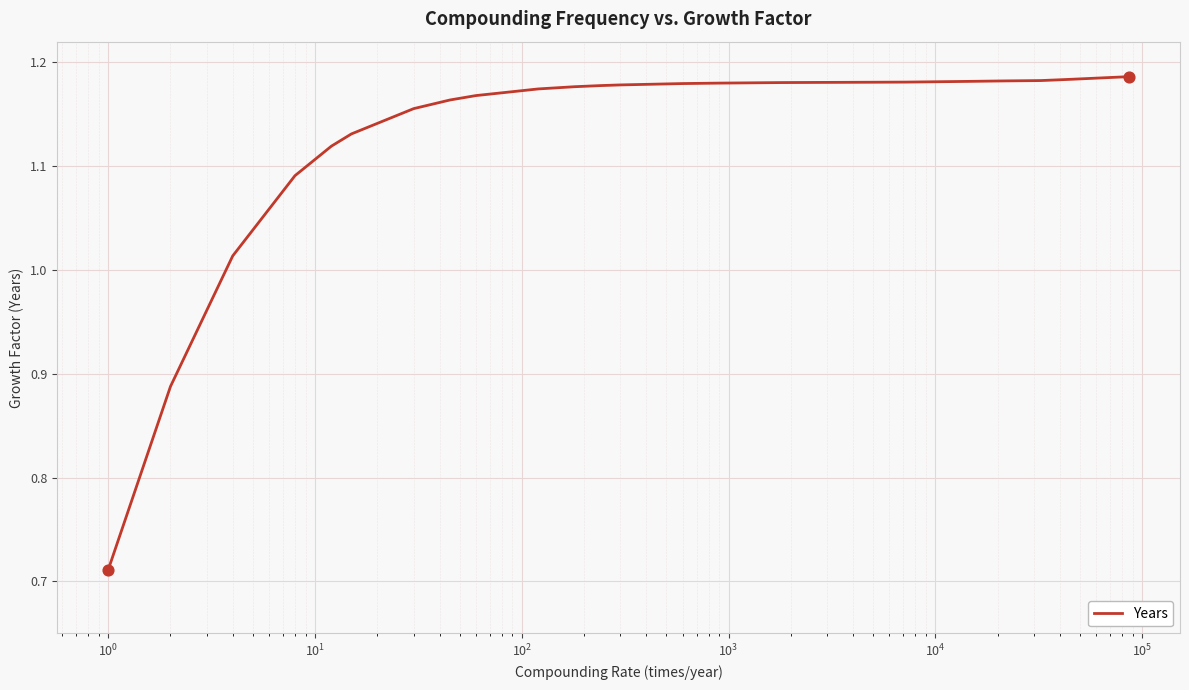

What is the difference between the maximum and minimum values?

0.5